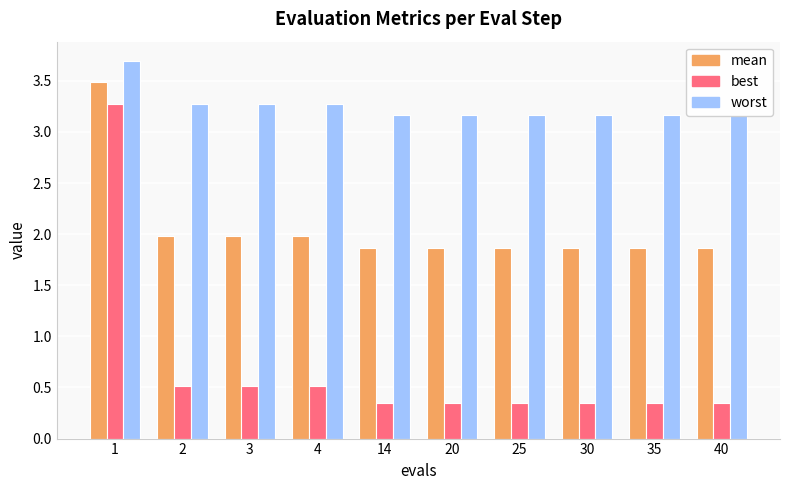

What is the value of the best bar at the 4th from the left?

0.5